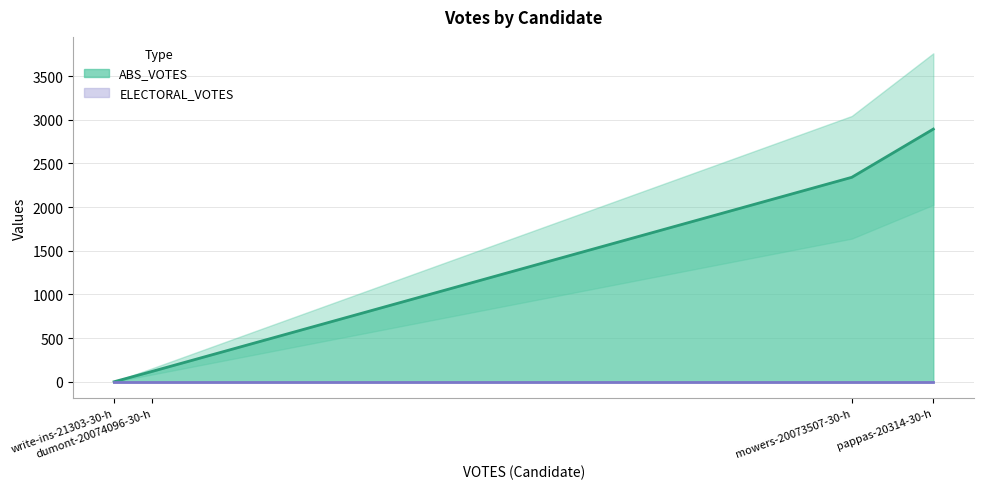

What is the spread (max minus min) of values at pappas-20314-30-h?

2893